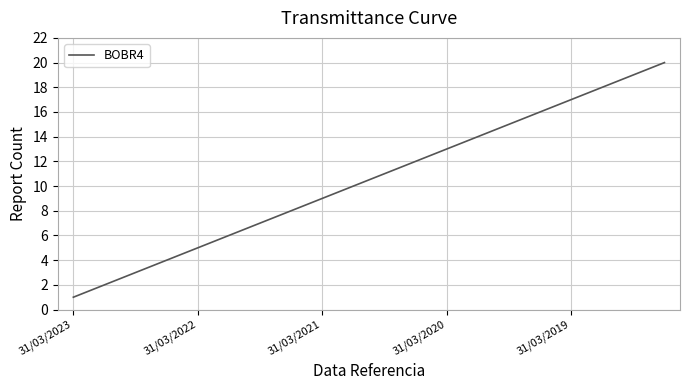

True or false: there are more than 2 points higher than both neighbors.

False